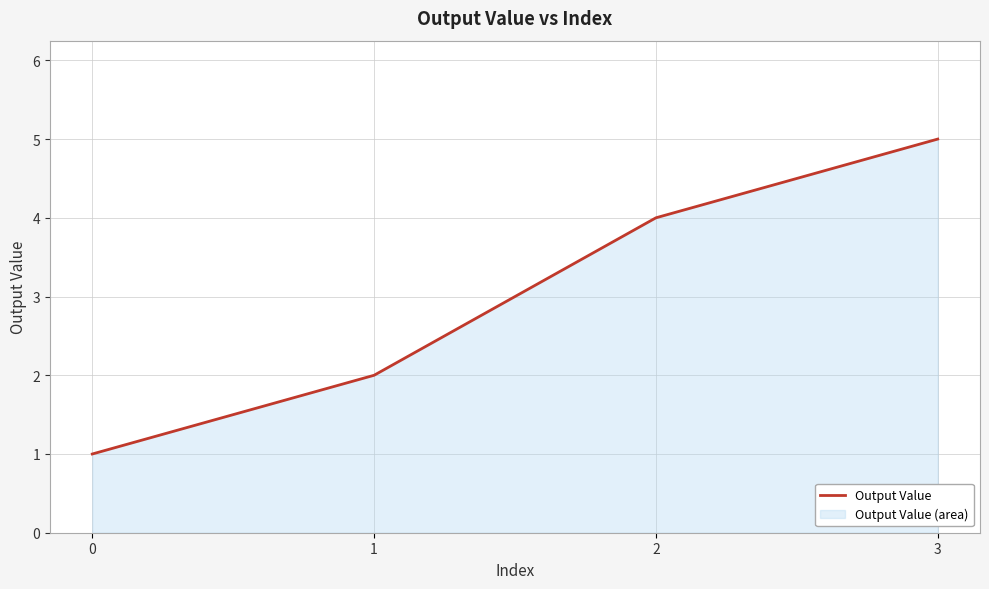

Is it true that the value at 0 is 1?

True